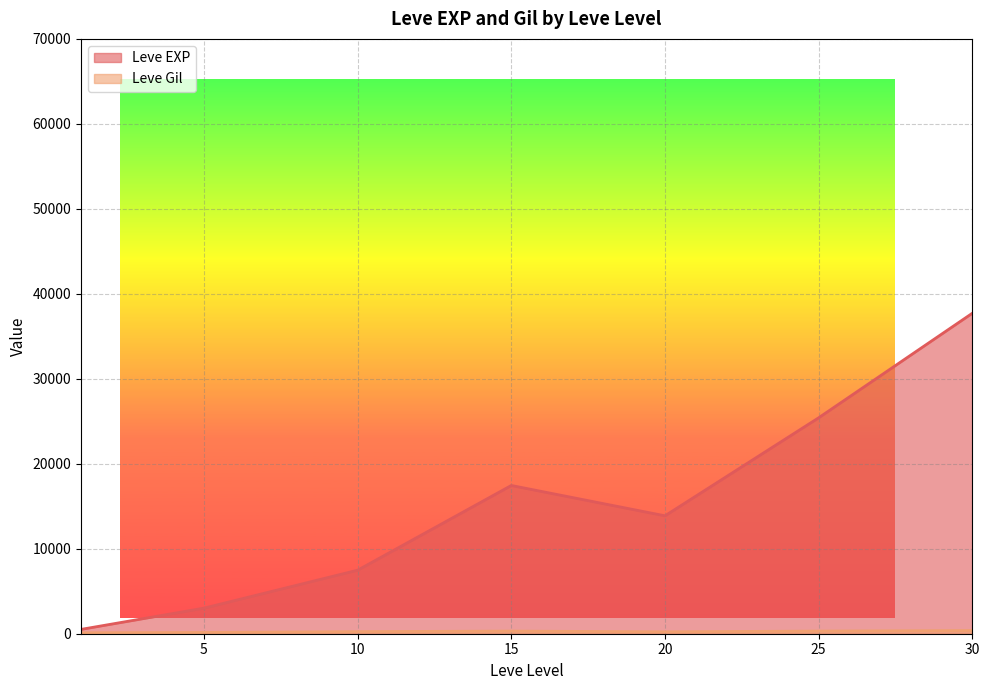

The value of Leve EXP at 25 is 33065.4. True or false?

False